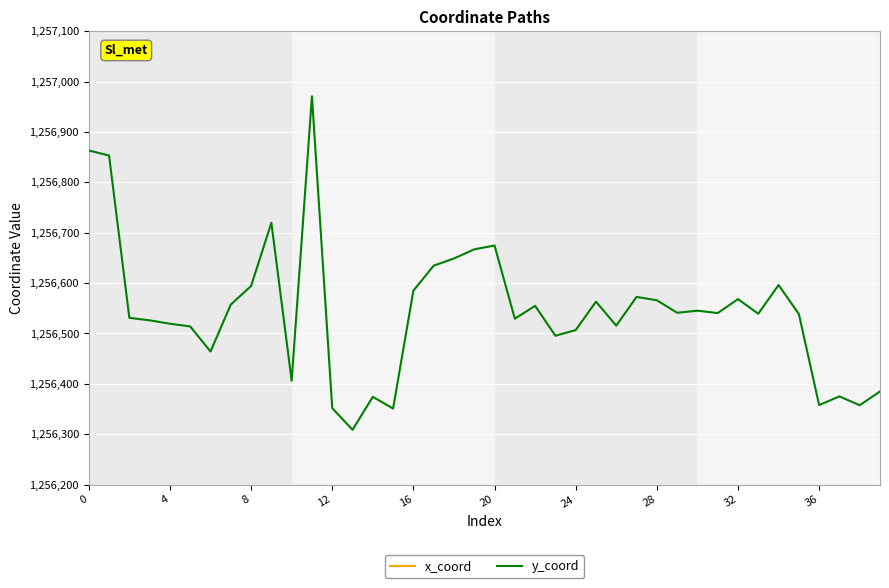

True or false: y_coord has a value of 871699.5 at 20.

False